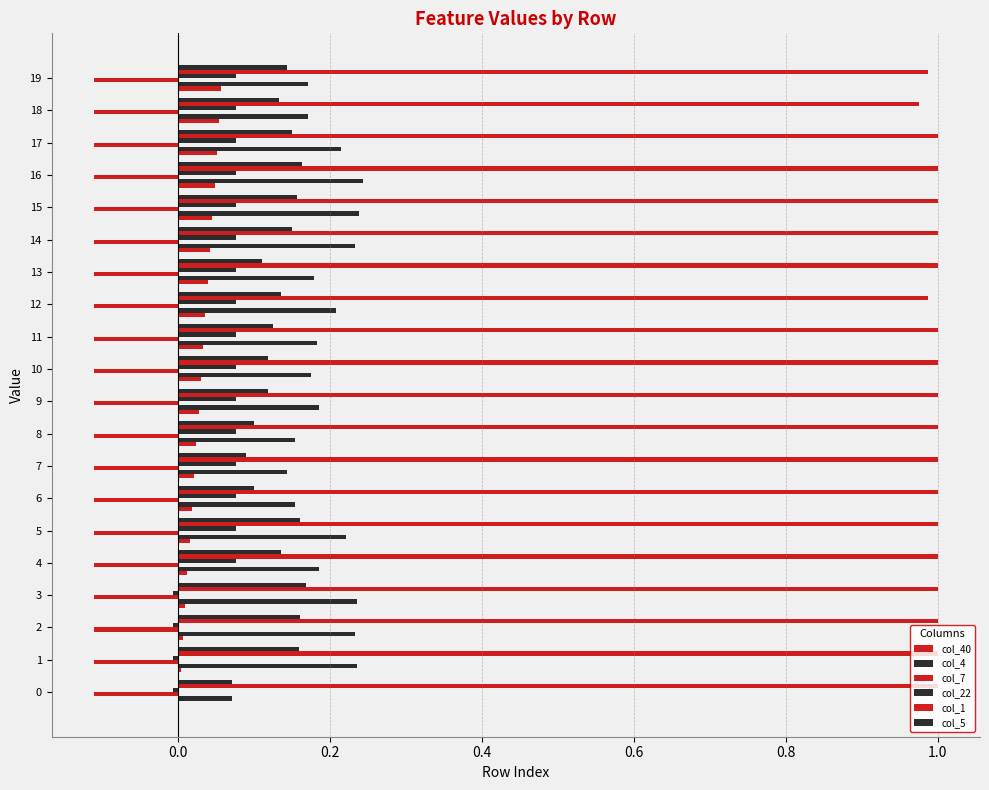

At which category is the sum across all series the highest?

16